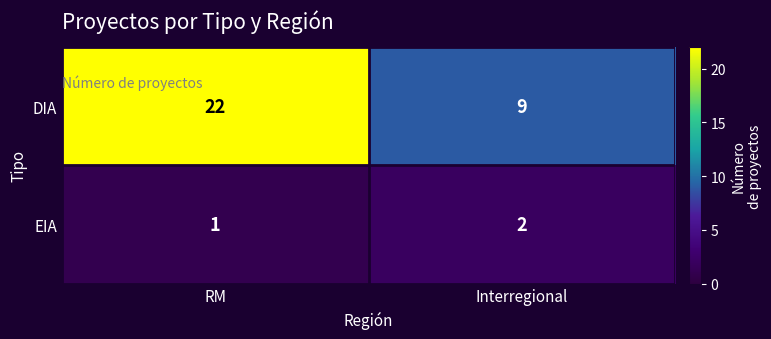

Which category has the highest value across all series?

RM